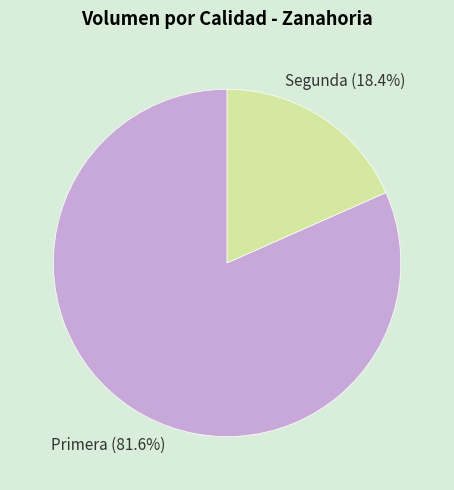

Approximately how many times larger is the value at Primera compared to Segunda?

4.4